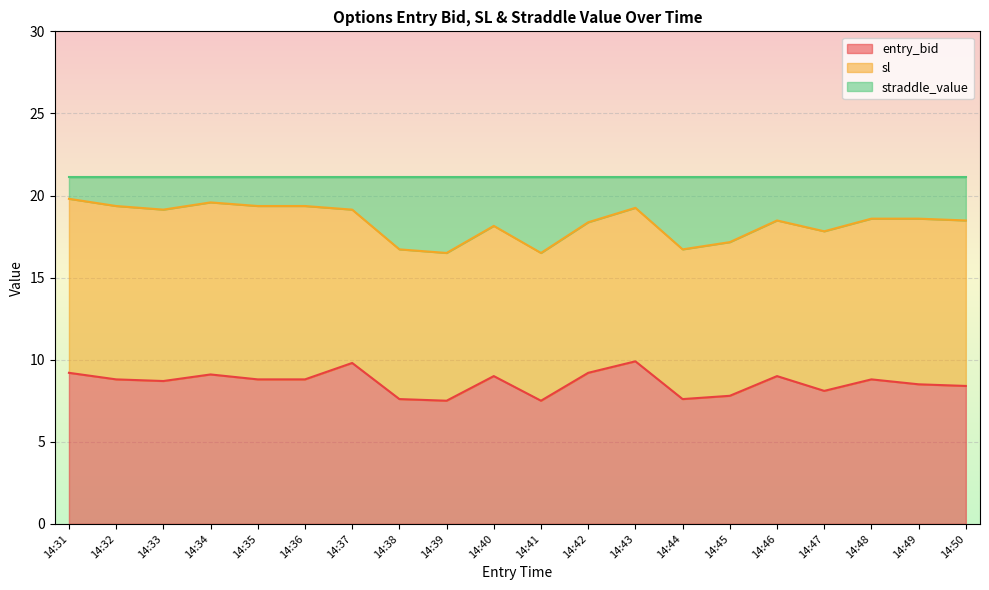

What is the value of the sl point at the 13th from the left?

19.2